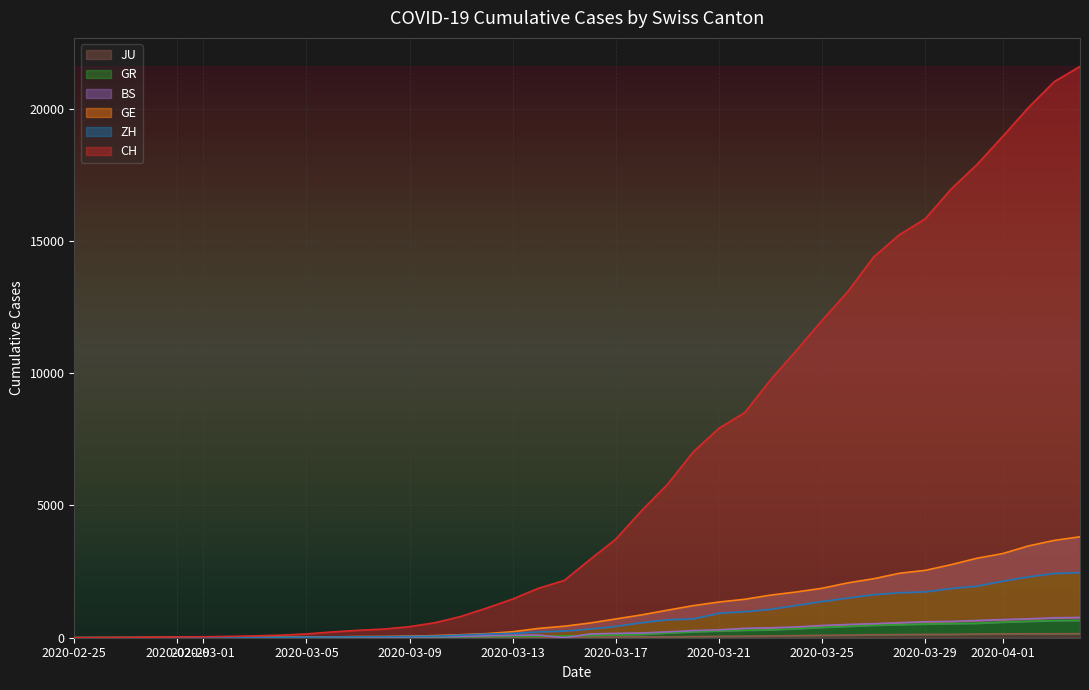

What are all the series names shown in the legend?

CH, ZH, GE, GR, BS, JU